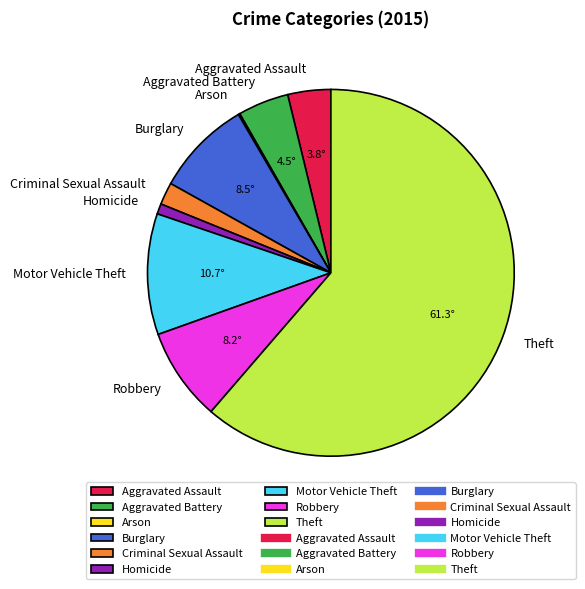

Which has a higher value, Theft or Aggravated Battery?

Theft